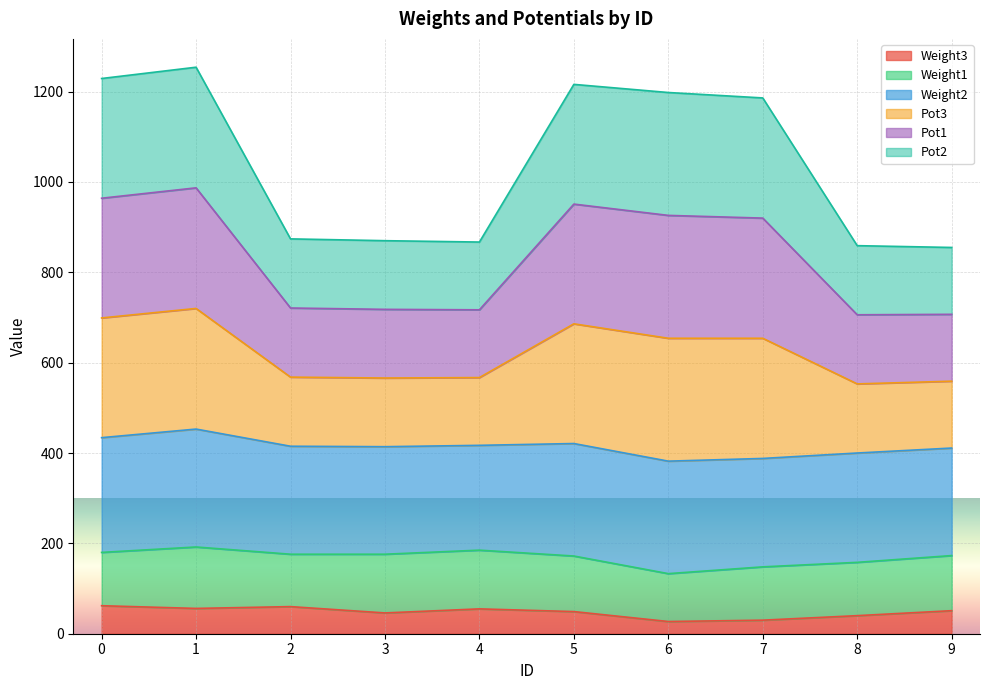

Does the chart display data point markers on the line(s)?

No